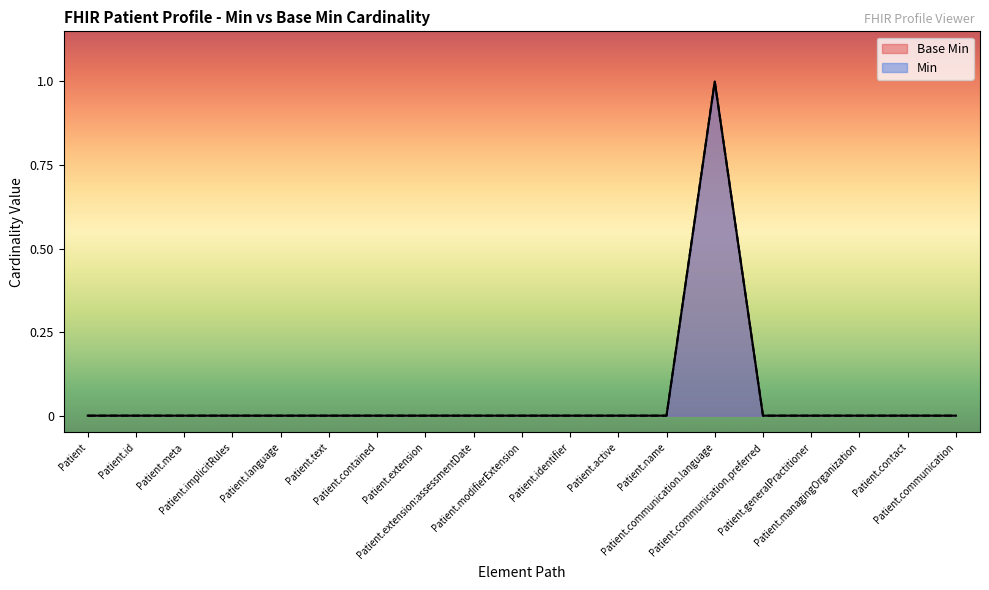

The Base Min series shows 0 at Patient.implicitRules. True or false?

True